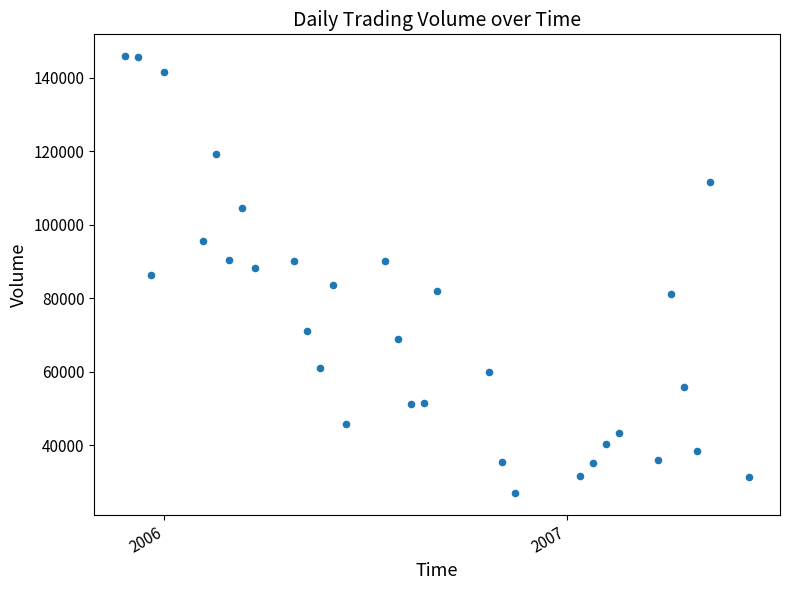

What is the range of Y values (max minus min)?

118900